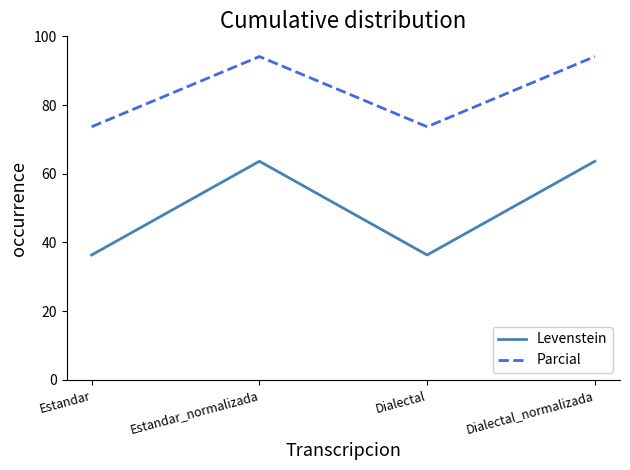

Between Estandar_normalizada and Dialectal, which series saw the biggest shift?

Levenstein